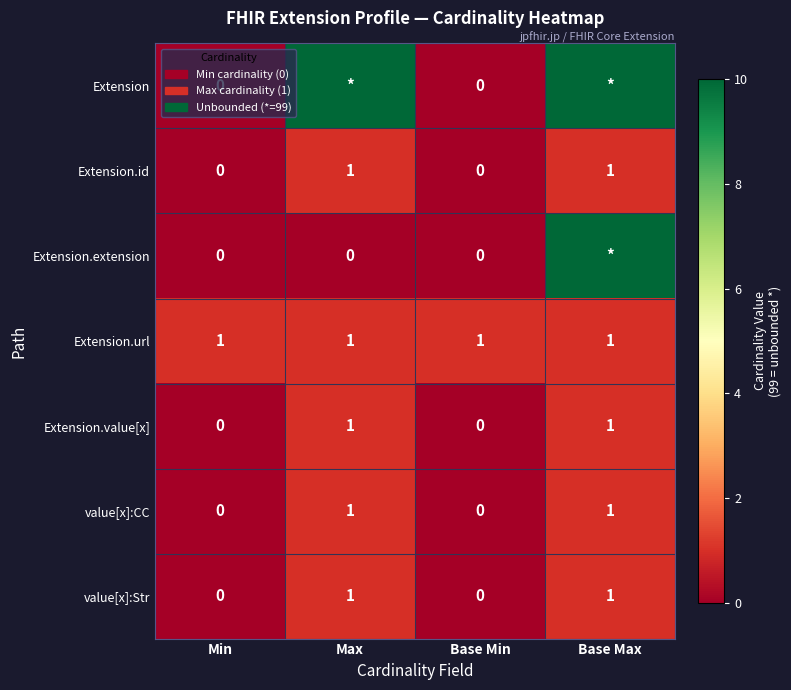

Is the value of Extension.extension at Base Min greater than the value of Extension.url at Min?

No